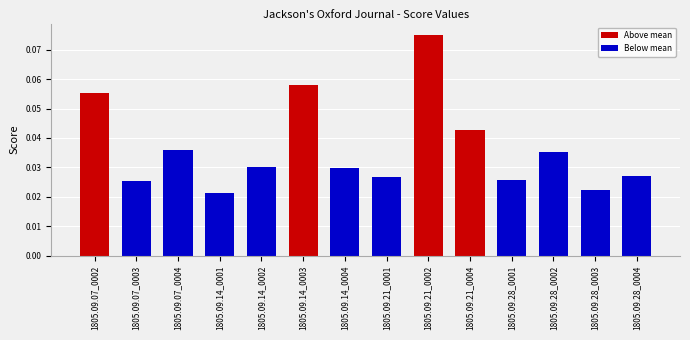

Between 1805.09.28_0001 and 1805.09.14_0004, which is larger?

1805.09.14_0004